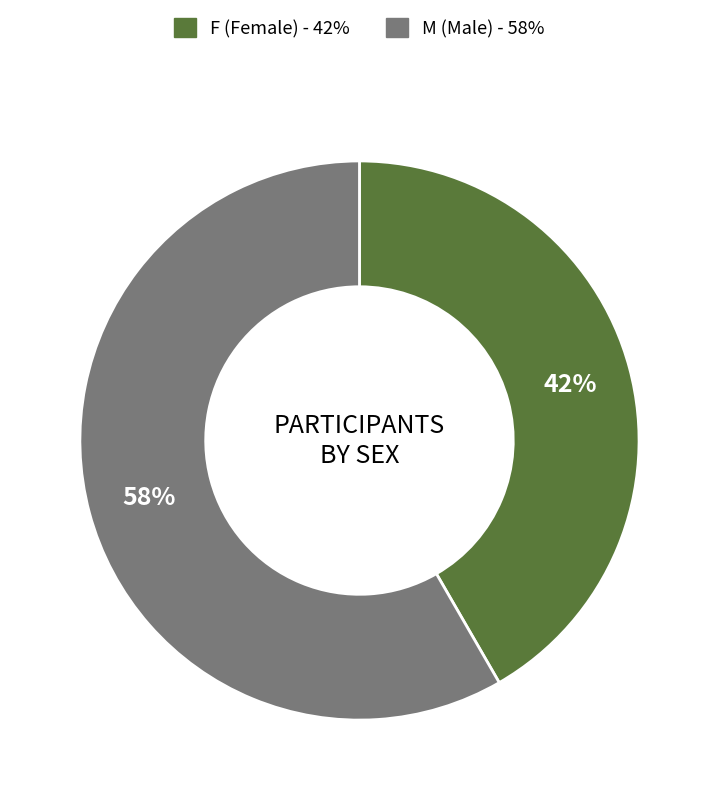

Which has a higher value, F or M?

M